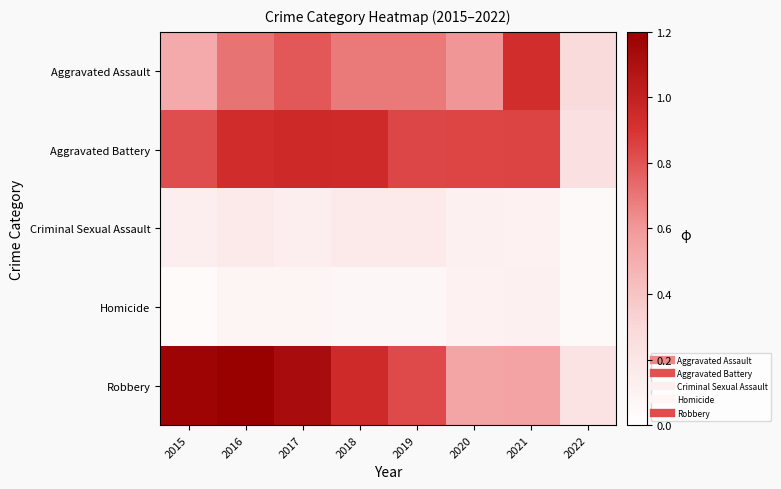

Between 2018 and 2019, which series saw the biggest shift?

Robbery